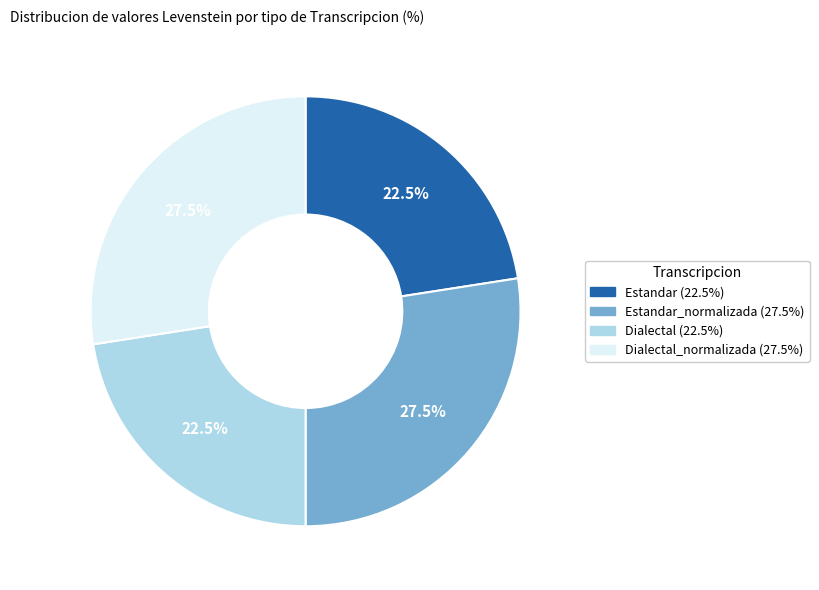

How many slices are in this pie chart?

4